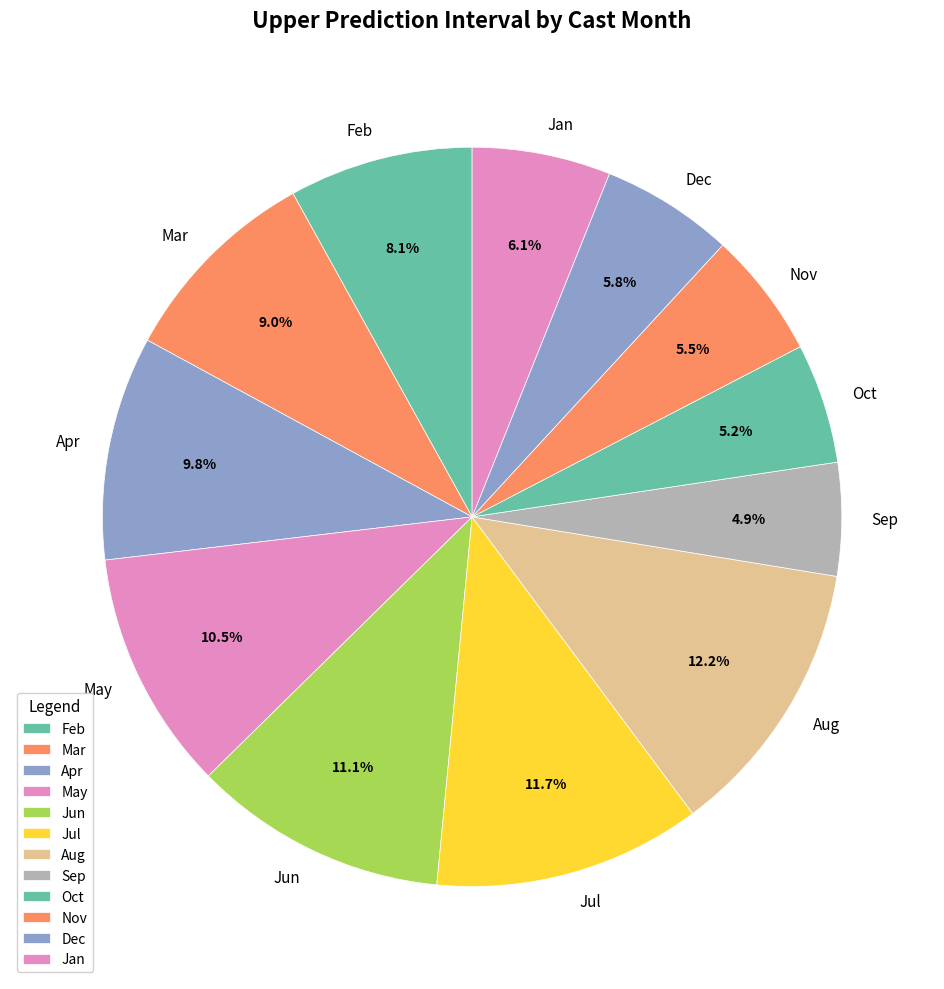

Which has a higher value, Aug or May?

Aug